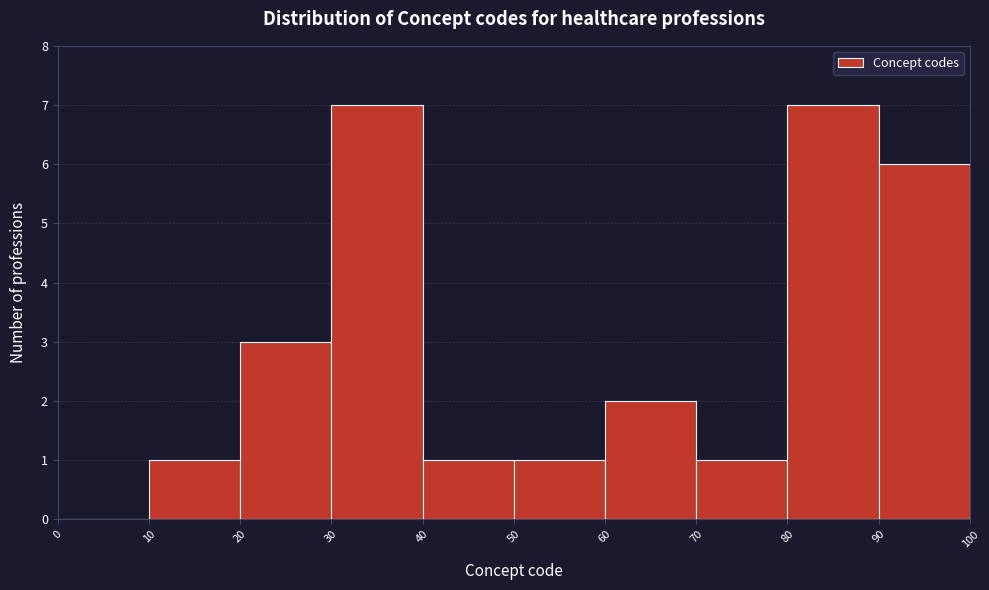

Reading left to right, list every bar in this chart as the range it spans on the x-axis followed by its height. The values are not printed on the chart, so give them approximately, as read against the axis.

0 to 10: 0
10 to 20: 1
20 to 30: 3
30 to 40: 7
40 to 50: 1
50 to 60: 1
60 to 70: 2
70 to 80: 1
80 to 90: 7
90 to 100: 6